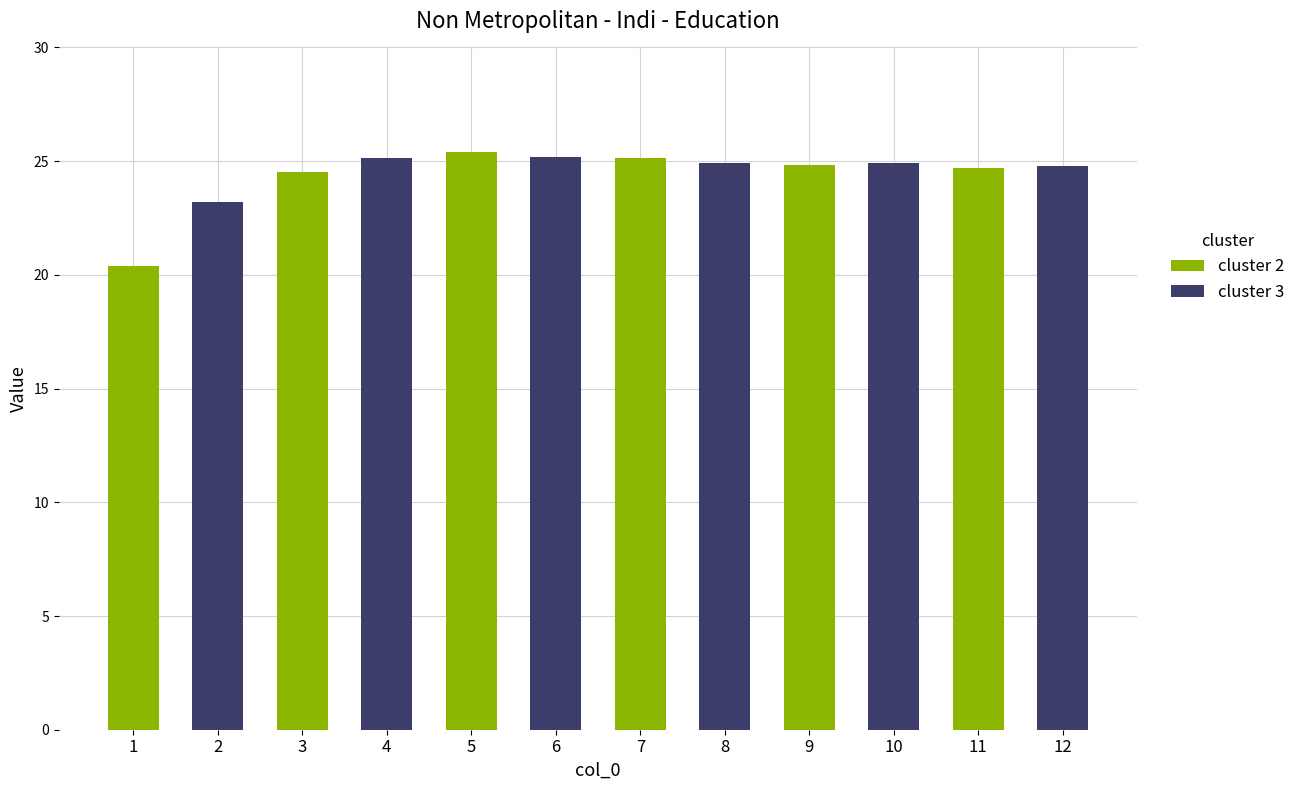

At how many categories does at least one series exceed 22?

6